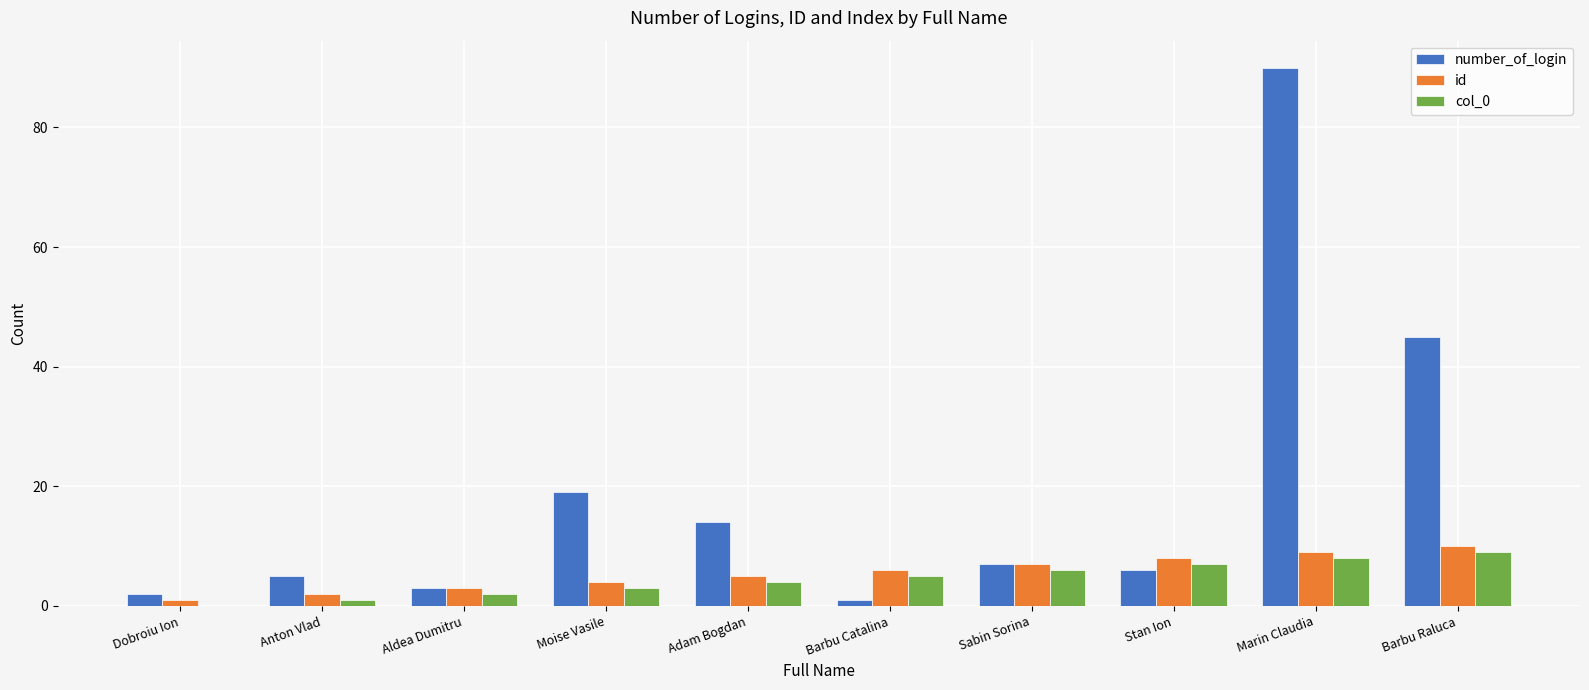

How many col_0 values are between 2 and 7?

6